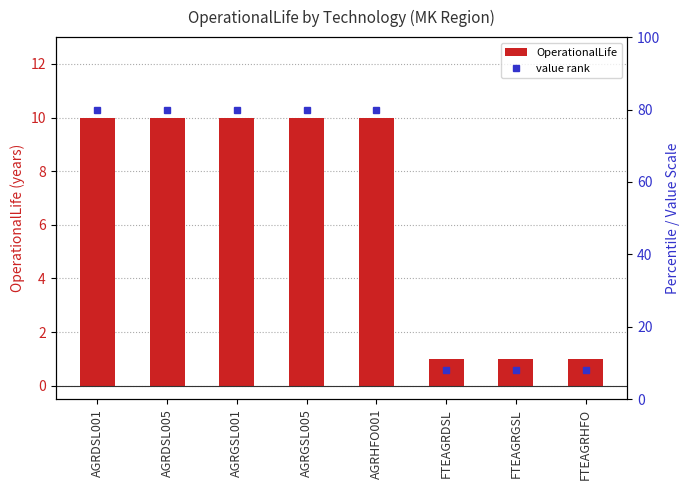

Reading left to right, transcribe all the data shown in this chart.

AGRDSL001=10	AGRDSL005=10	AGRGSL001=10	AGRGSL005=10	AGRHFO001=10	FTEAGRDSL=1	FTEAGRGSL=1	FTEAGRHFO=1